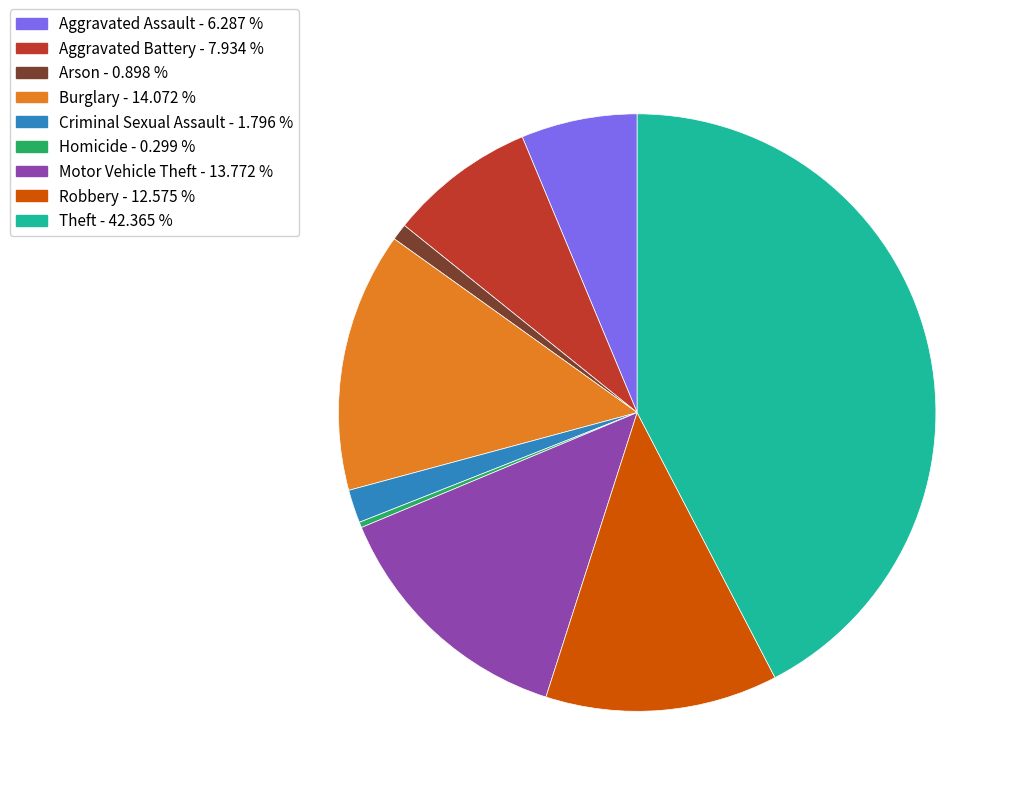

Which slice is the largest?

Theft